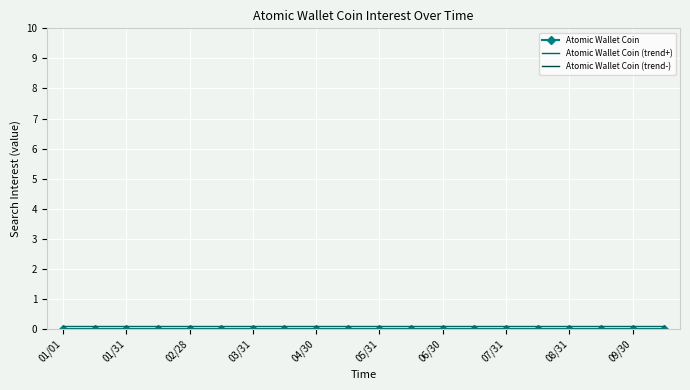

How many lines are shown in the chart?

3